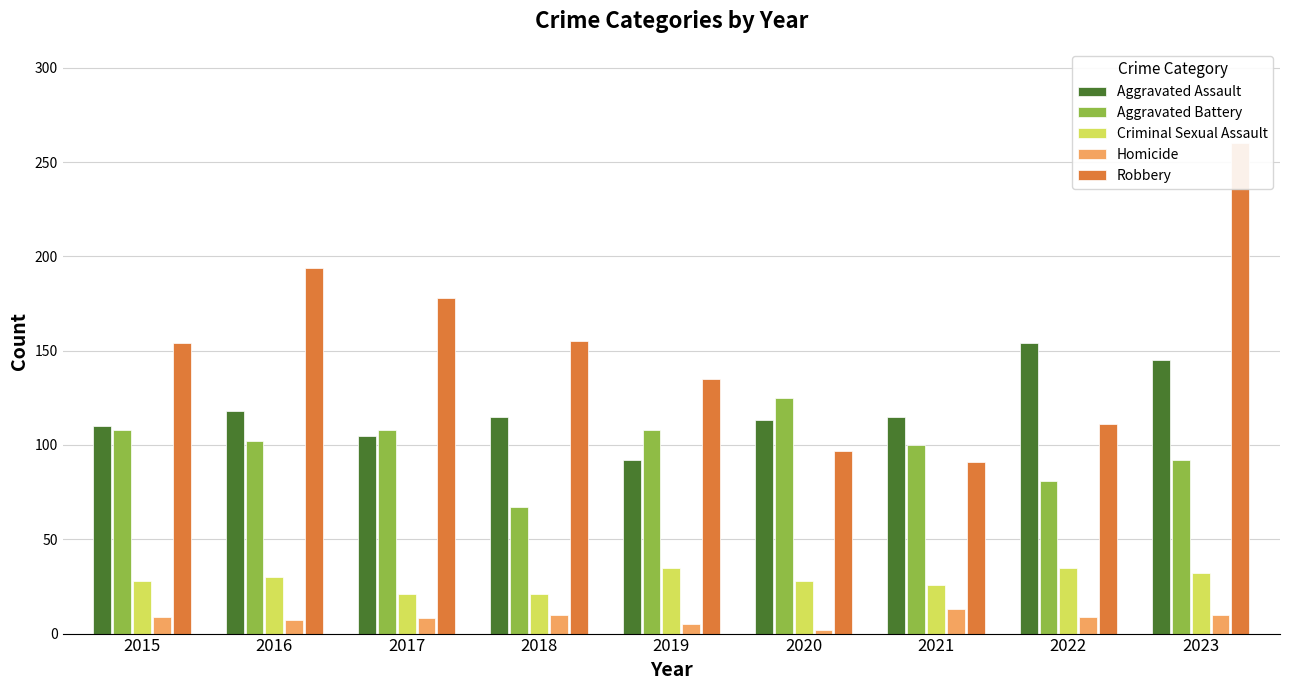

True or false: Aggravated Battery has a value of 100 at 2021.

True